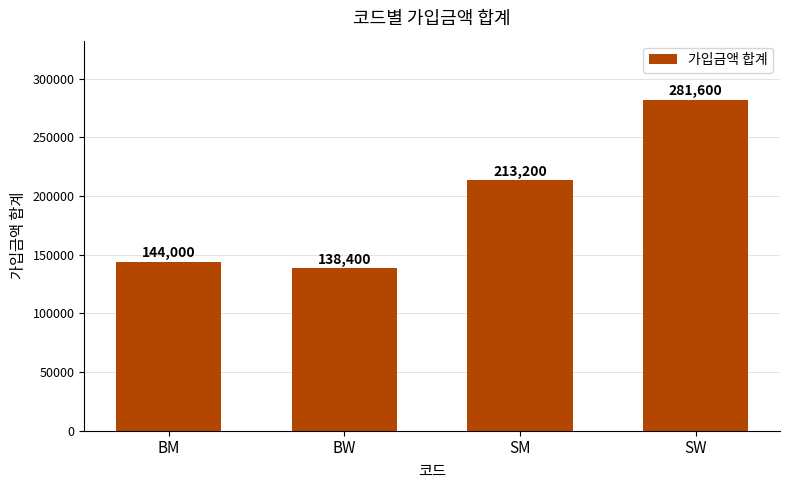

Which has a higher value, BM or BW?

BM